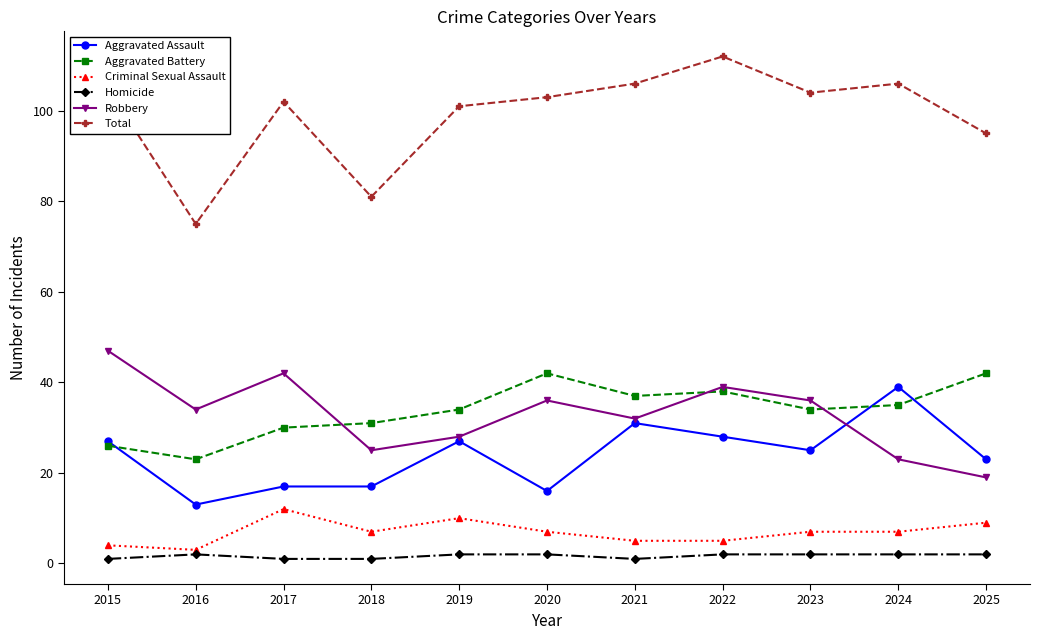

Read the Robbery value at 2020.

36